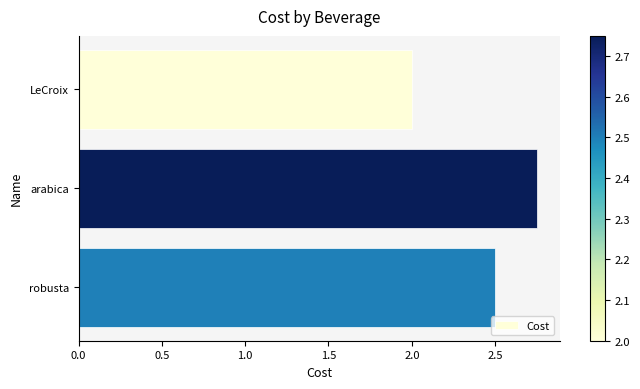

What is the minimum value shown in the chart?

2.0